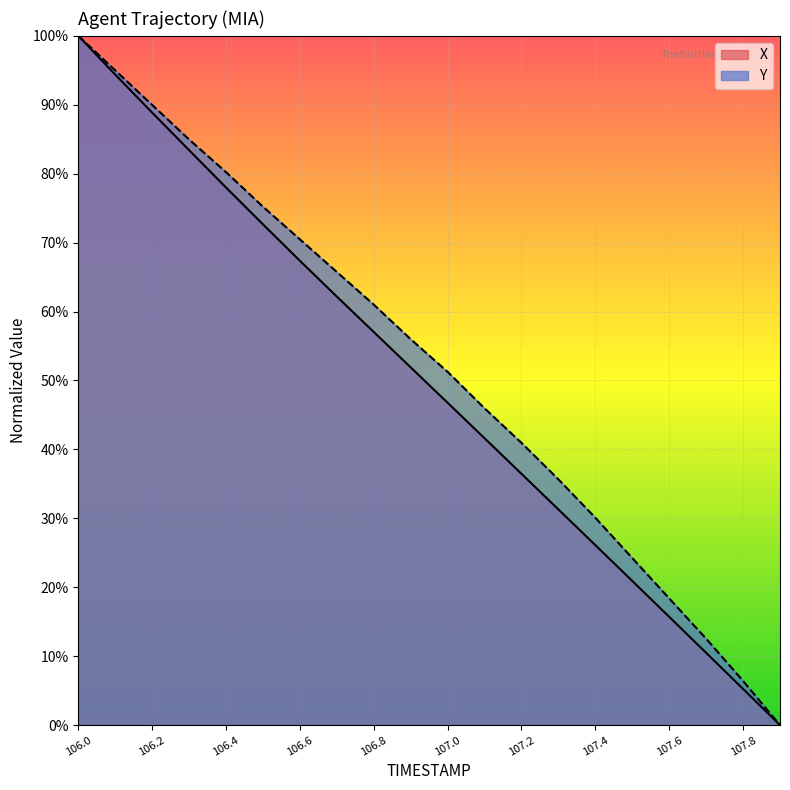

What position from the right is 107.2?

8